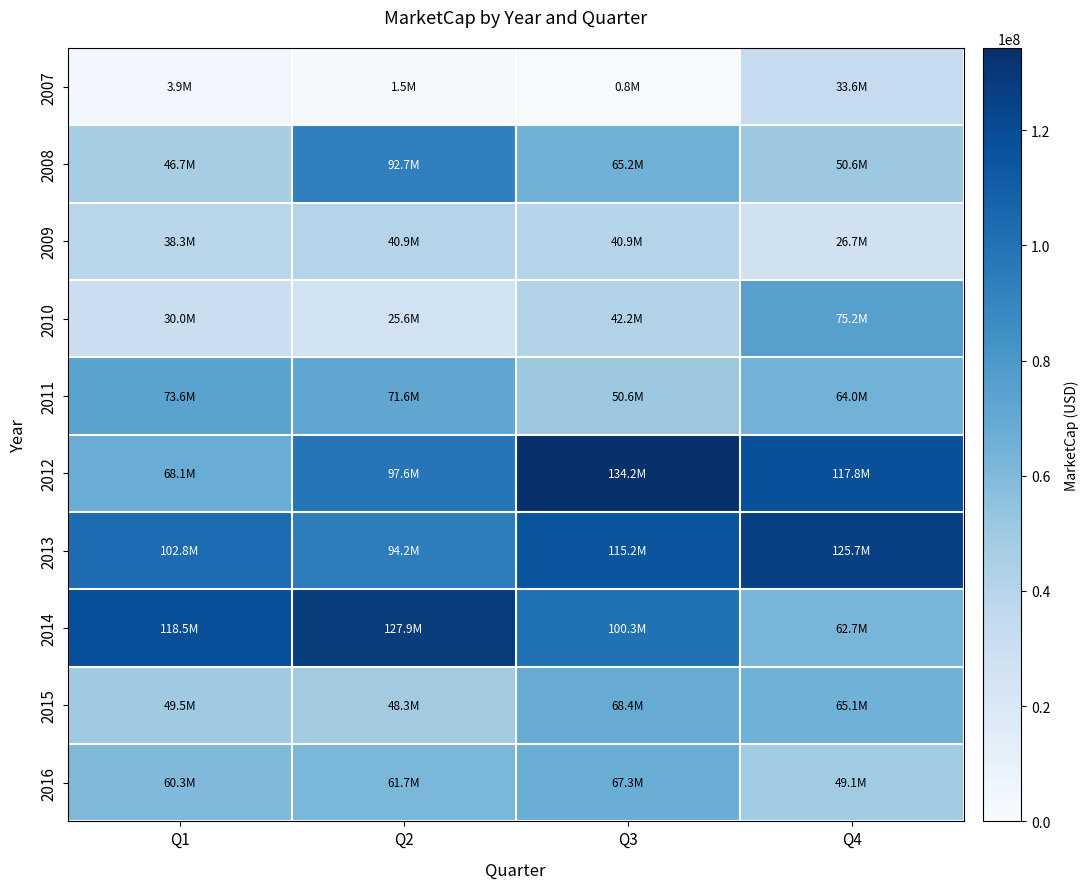

Which label corresponds to the smallest value in the chart?

Q3